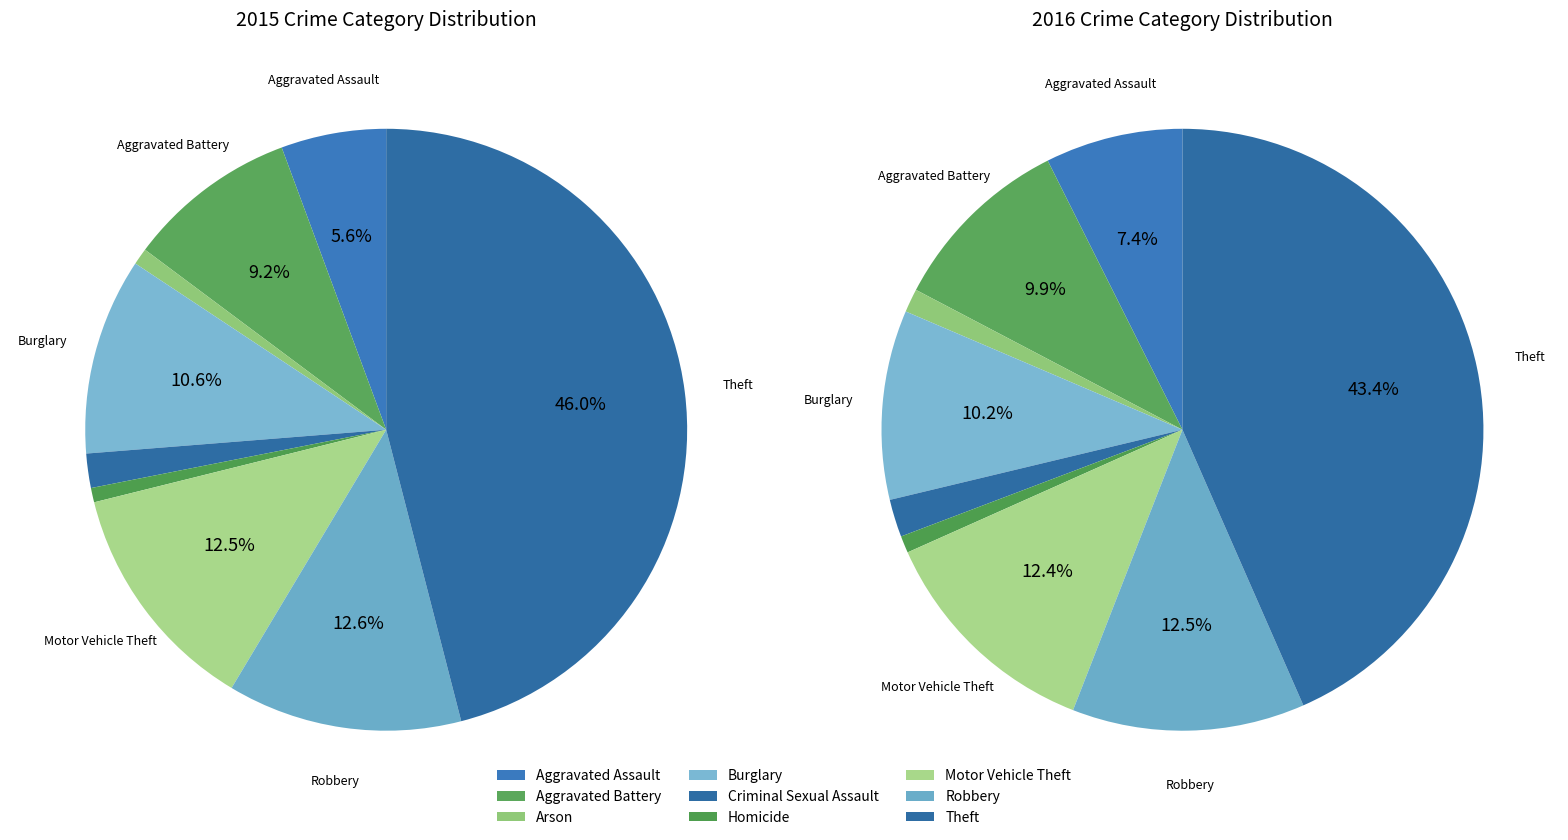

To the nearest percent, what is the combined percentage of Criminal Sexual Assault and Robbery?

14%